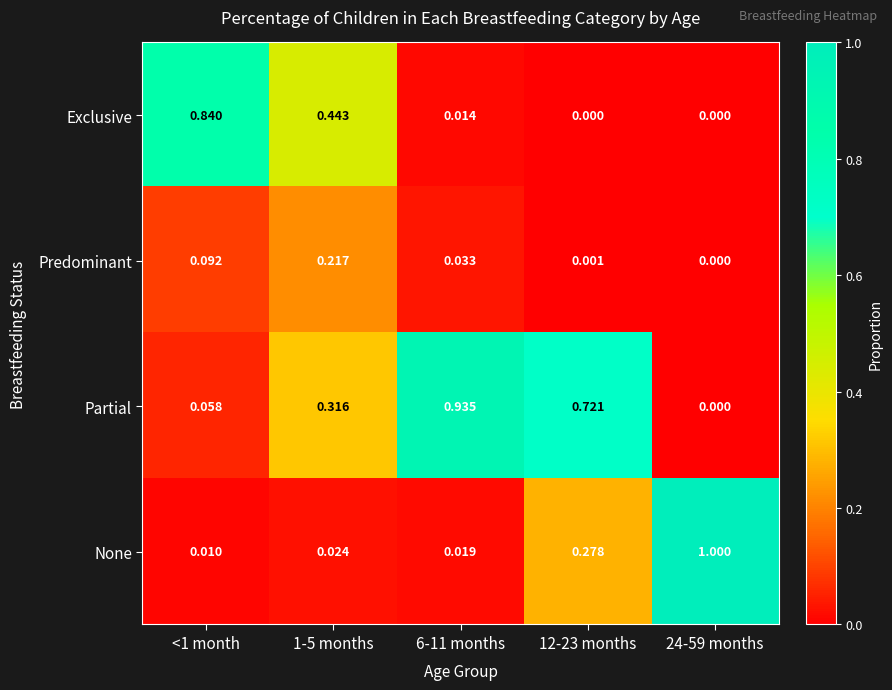

Rank the series at 12-23 months from highest to lowest value.

Partial, None, Predominant, Exclusive